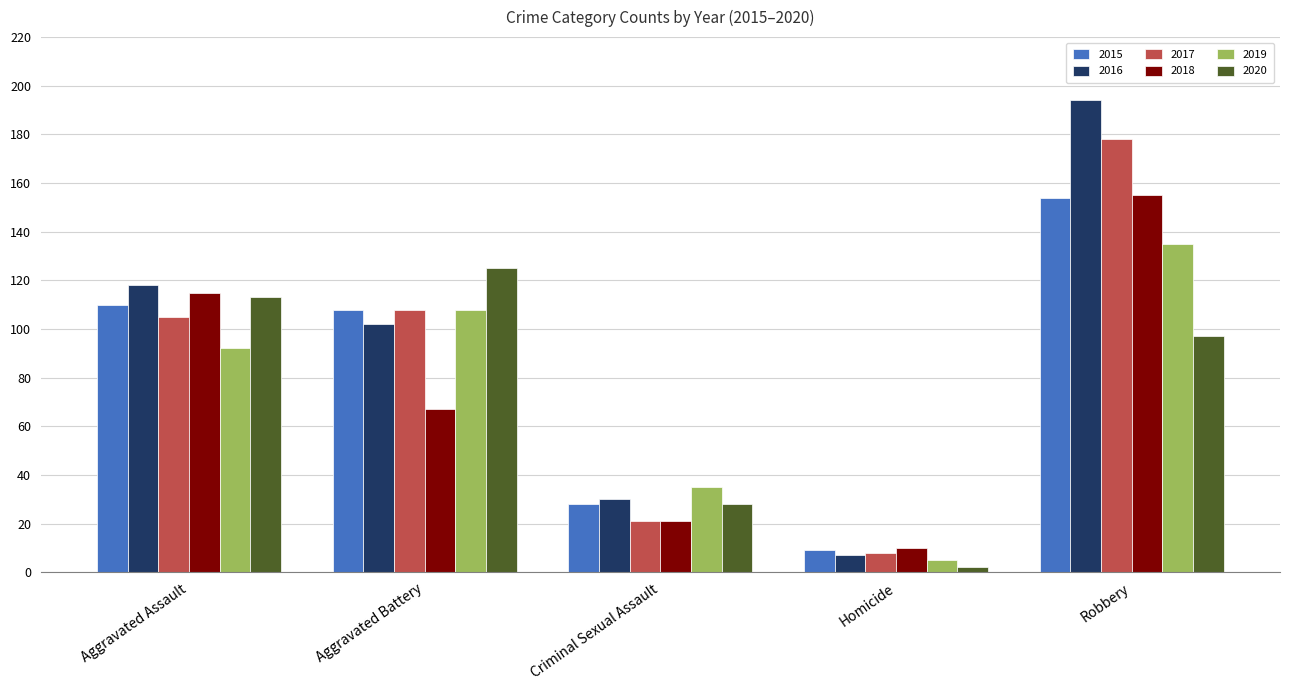

Which category has the highest value in the 2020 series?

Aggravated Battery